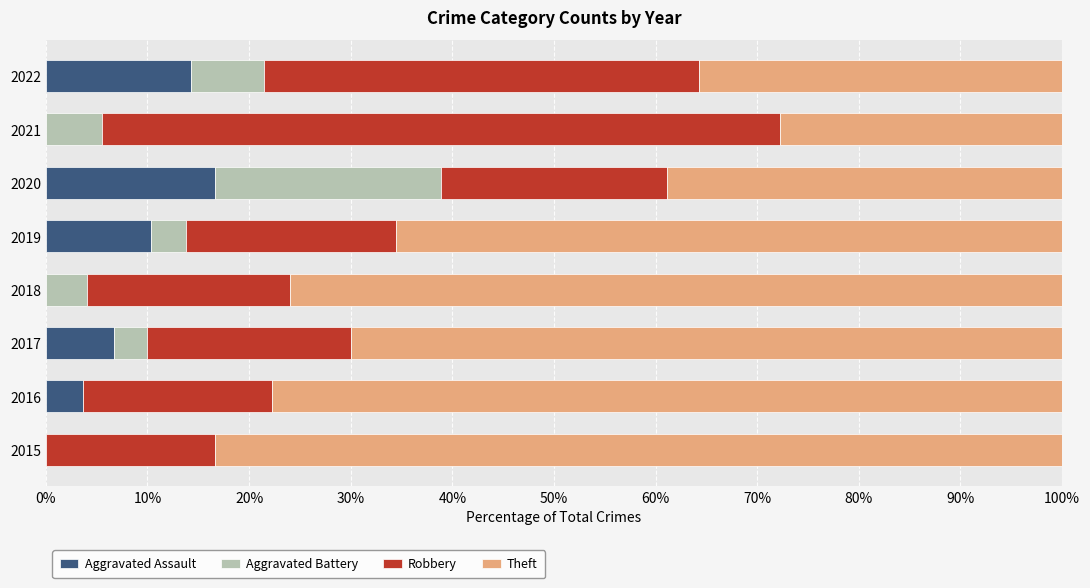

Read the Aggravated Assault value at 2022.

14.3